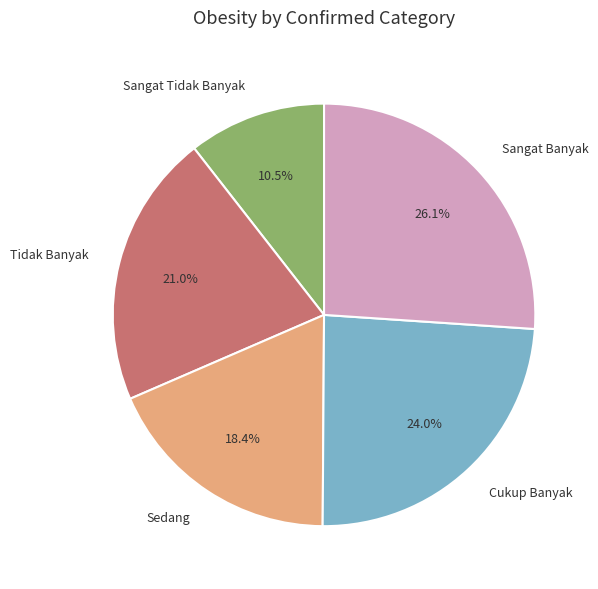

Combined, what portion of the pie is Cukup Banyak and Sedang?

42.4%